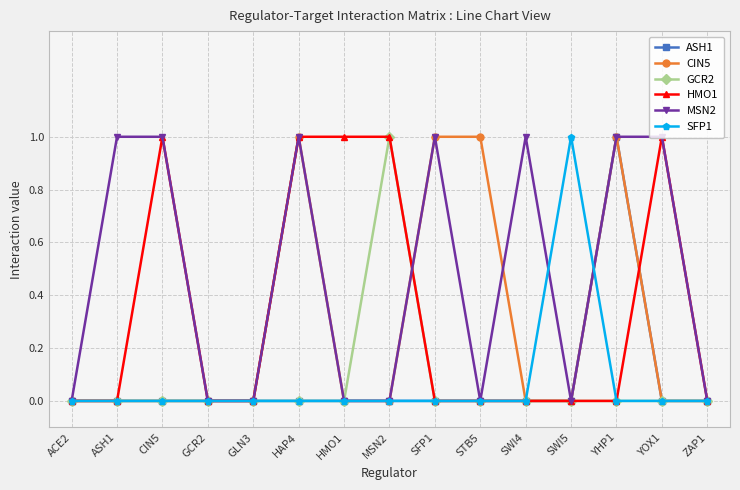

The value of MSN2 at HMO1 is 1. True or false?

False